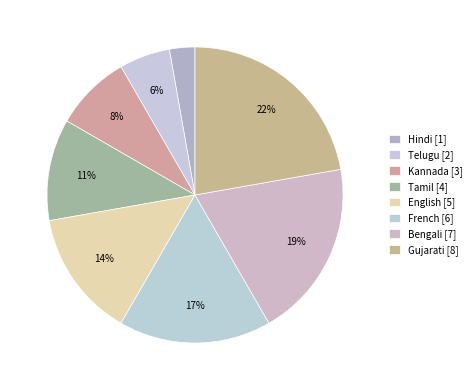

Rank the categories by value from highest to lowest.

Gujarati, Bengali, French, English, Tamil, Kannada, Telugu, Hindi